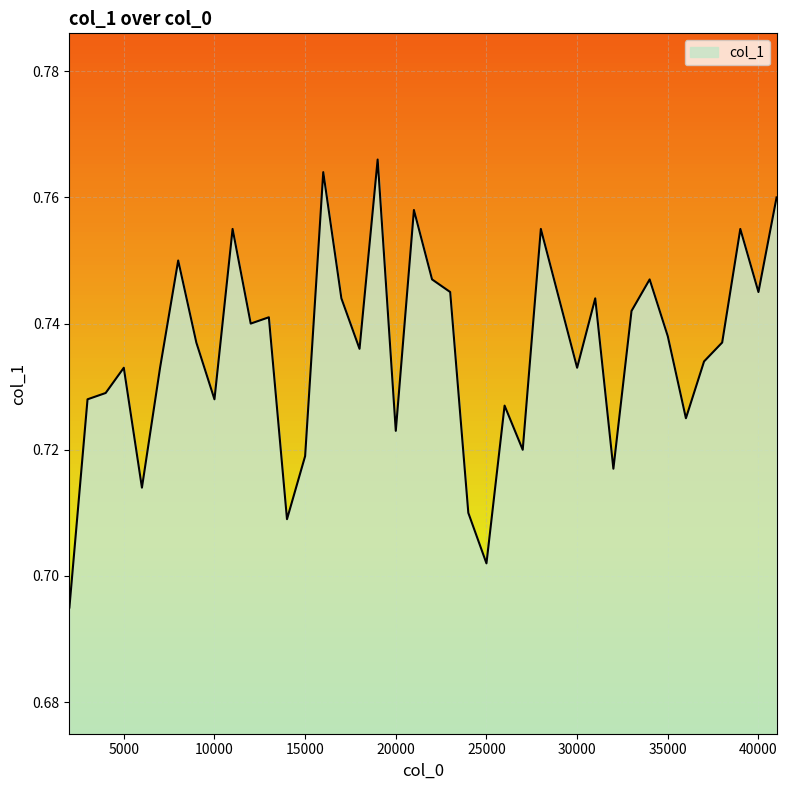

Count the number of categories in the chart.

40